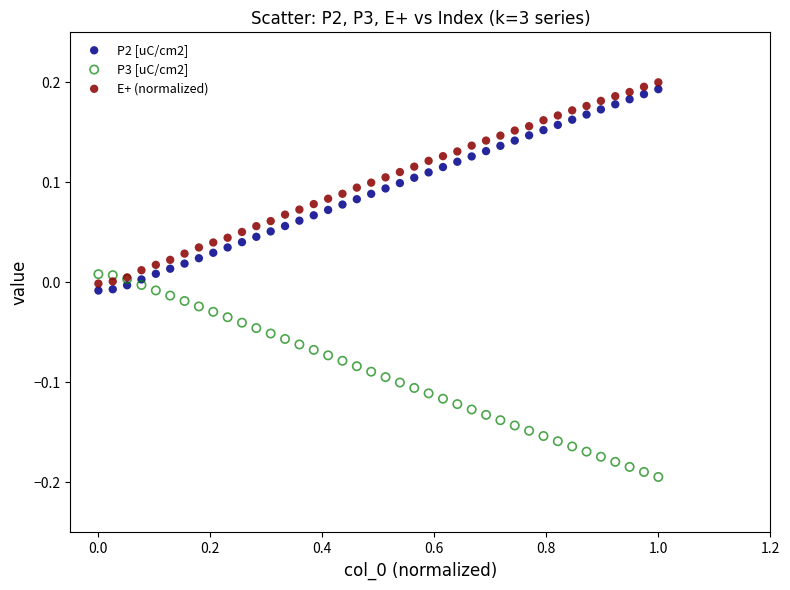

Which series contains the lowest Y value?

P3 [uC/cm2]